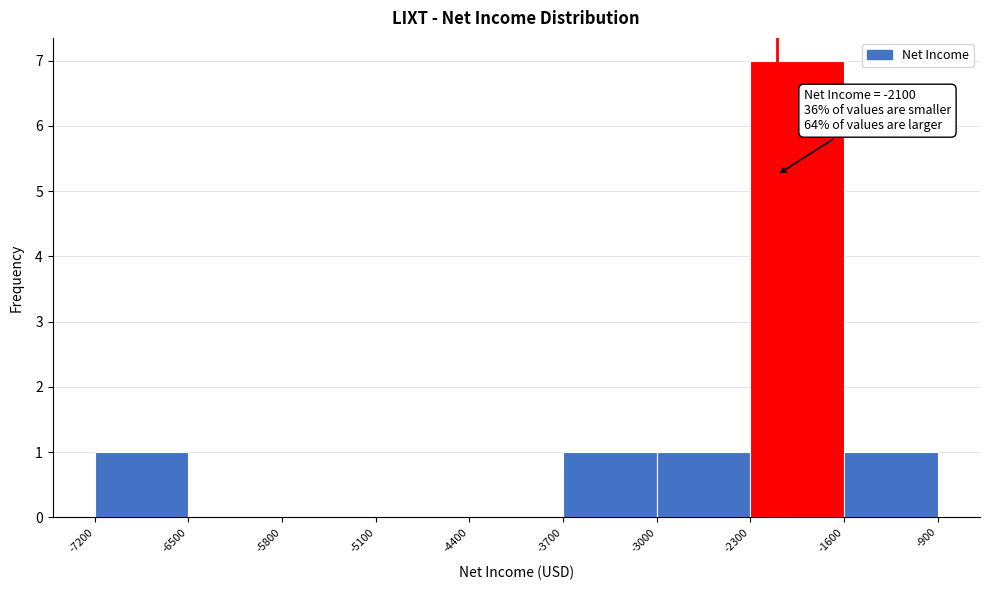

Which range on the x-axis has the tallest bar?

-2300 to -1600